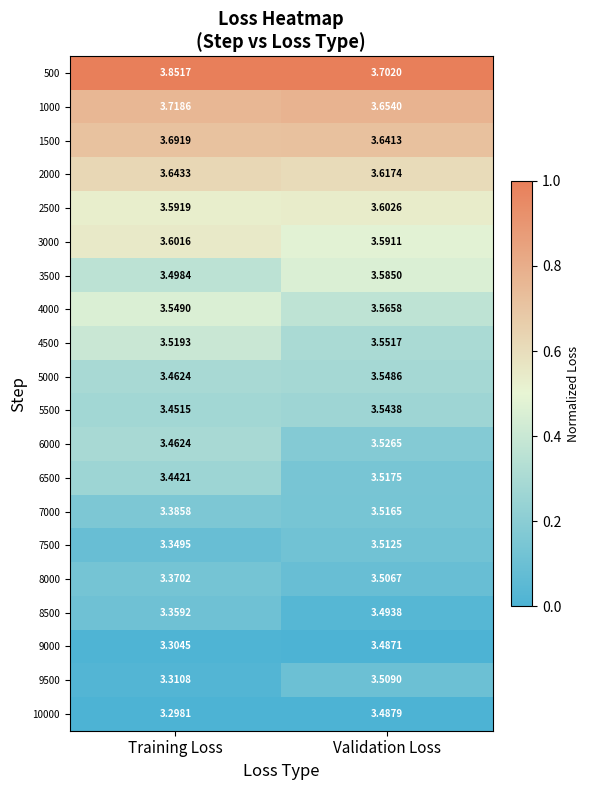

Rank the categories by 500 value from lowest to highest.

Validation Loss, Training Loss